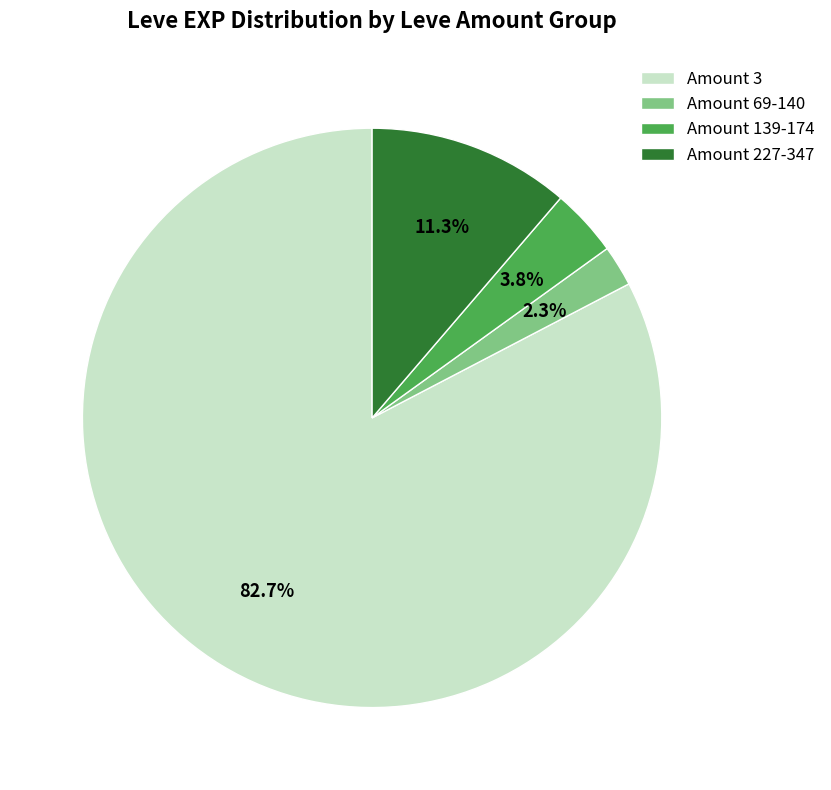

Does any single category account for the majority?

Yes